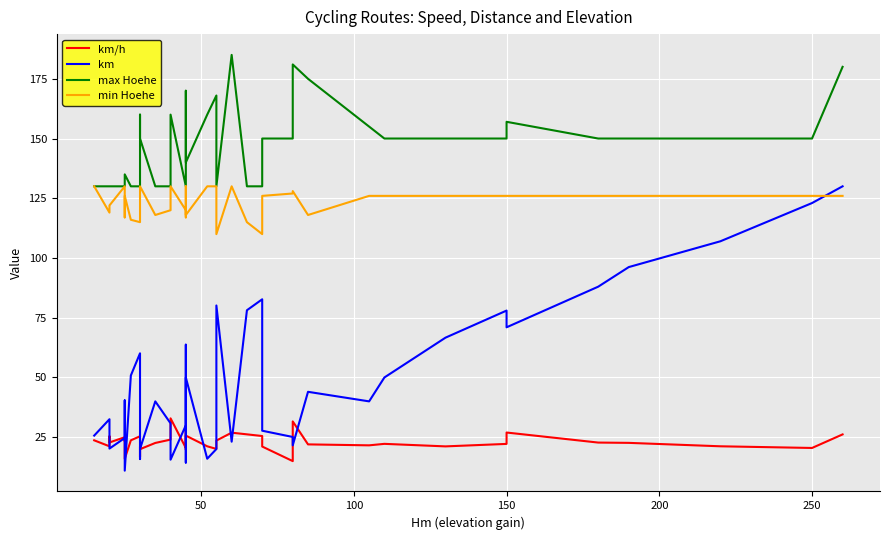

Reading left to right, extract all data points from this chart.

km/h: 23.7	21.2	25.4	22.8	25.0	23.4	24.2	16.0	23.7	25.4	16.8	21.1	20.0	22.6	24.0	32.9	20.5	27.6	19.8	25.7	21.2	20.1	23.6	26.9	26.2	25.5	21.1	15.0	31.6	22.0	21.6	22.2	21.2	22.2	27.0	22.8	22.6	21.2	20.5	26.2
km: 25.7	32.5	30.3	20.2	24.7	38.0	40.4	11.0	50.8	60.1	20.2	15.9	20.1	40.0	30.8	15.6	30.0	63.7	14.4	50.0	16.0	20.1	80.1	23.1	78.1	82.7	27.7	25.1	21.6	44.0	40.0	50.0	66.7	78.0	71.0	88.0	96.2	107.0	123.0	130.0
max Hoehe: 130.0	130.0	130.0	130.0	130.0	130.0	130.0	135.0	130.0	130.0	130.0	160.0	150.0	130.0	130.0	160.0	130.0	130.0	170.0	140.0	160.0	168.0	130.0	185.0	130.0	130.0	150.0	150.0	181.0	175.0	155.0	150.0	150.0	150.0	157.0	150.0	150.0	150.0	150.0	180.0
min Hoehe: 130.0	119.0	119.0	122.0	130.0	117.0	117.0	126.0	116.0	115.0	122.0	130.0	130.0	118.0	120.0	130.0	120.0	117.0	130.0	118.0	130.0	130.0	110.0	130.0	115.0	110.0	126.0	127.0	128.0	118.0	126.0	126.0	126.0	126.0	126.0	126.0	126.0	126.0	126.0	126.0